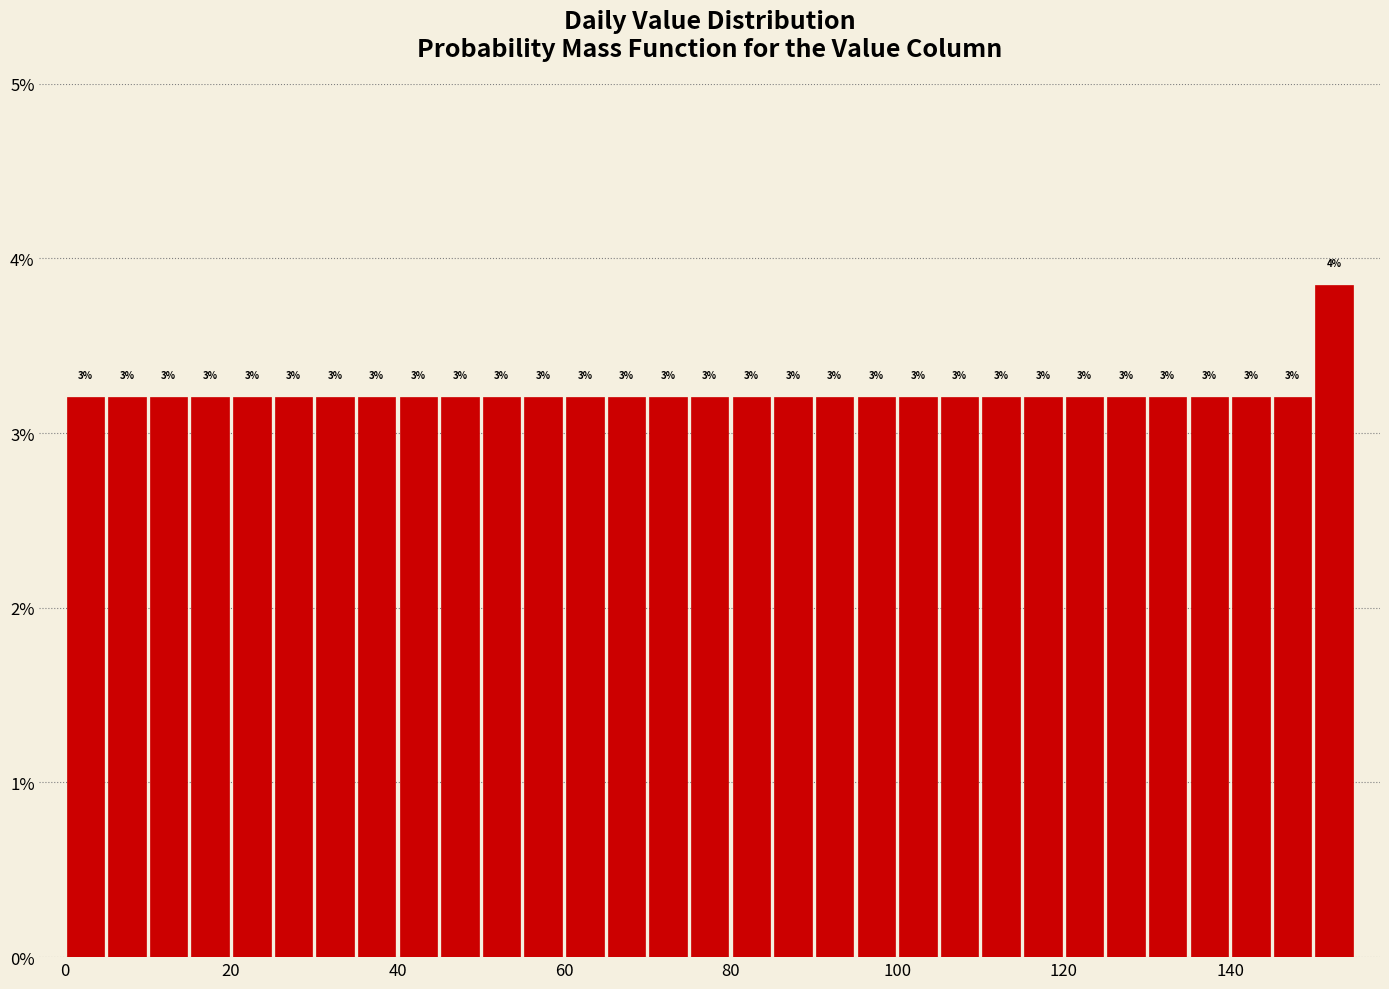

Read against the x-axis, roughly where is the centre of the tallest bar?

152